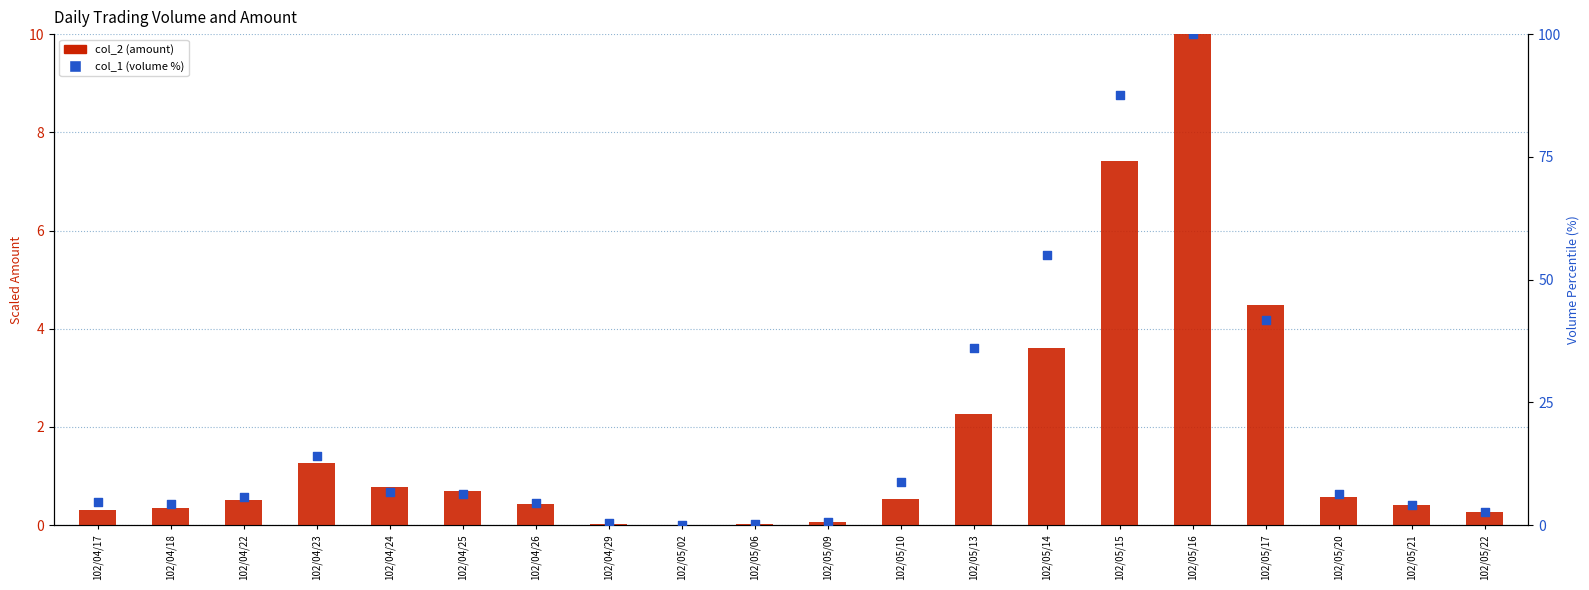

Which series has the largest total across all categories?

col_1 (volume %)